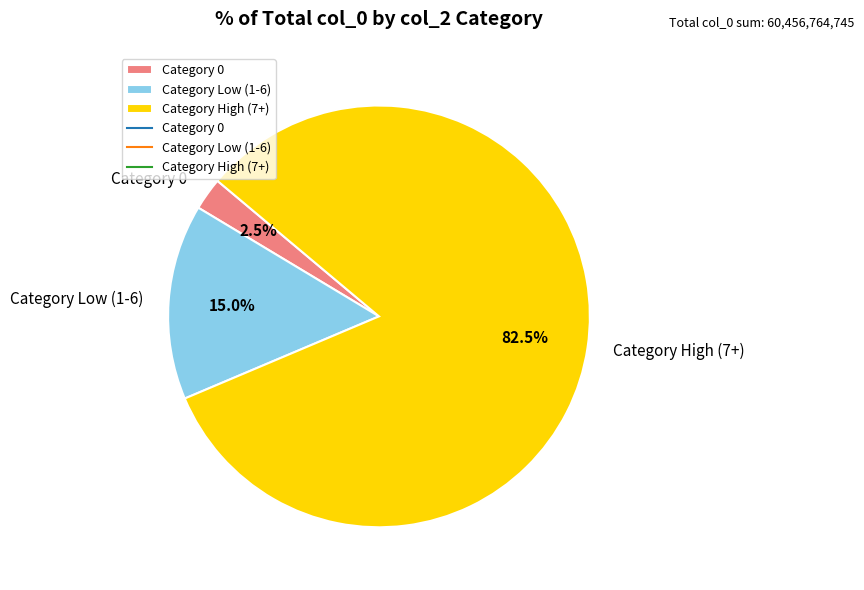

Which category has the smallest portion of the pie?

Category 0